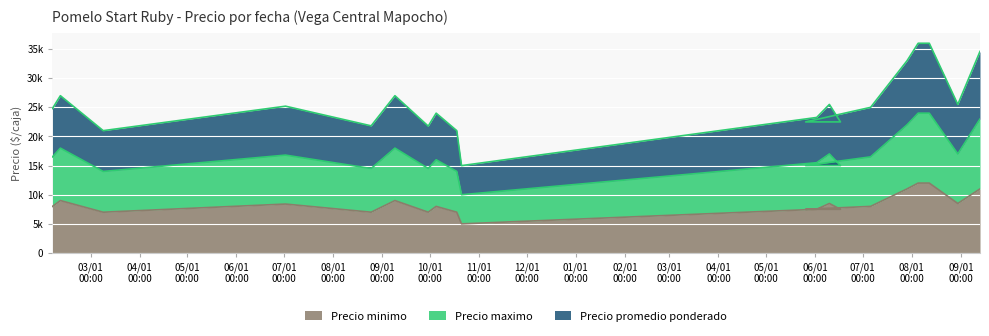

Does the chart display data point markers on the line(s)?

No